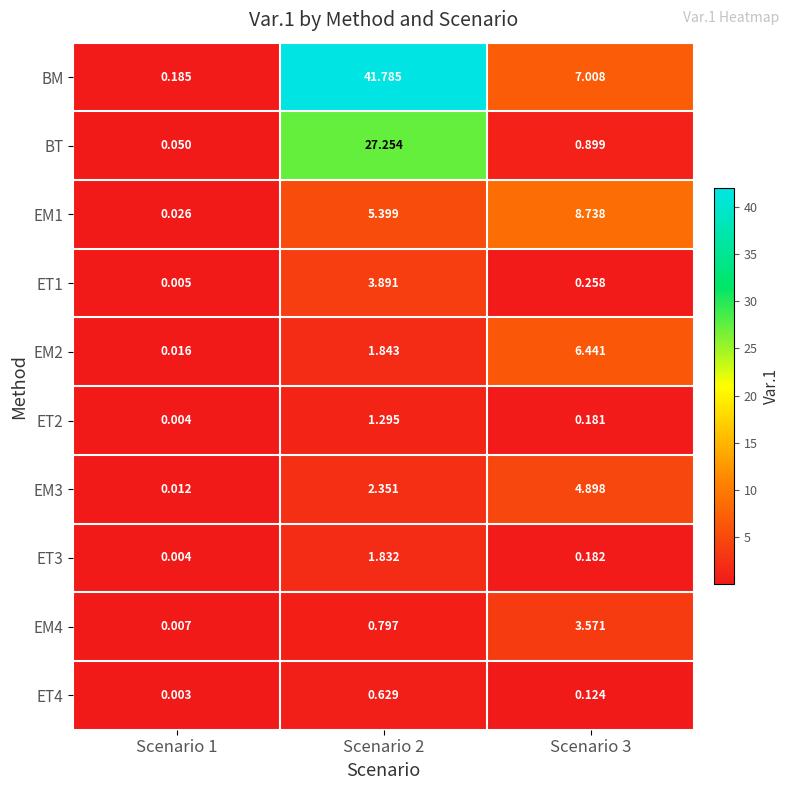

At which category is the sum across all series the highest?

Scenario 2